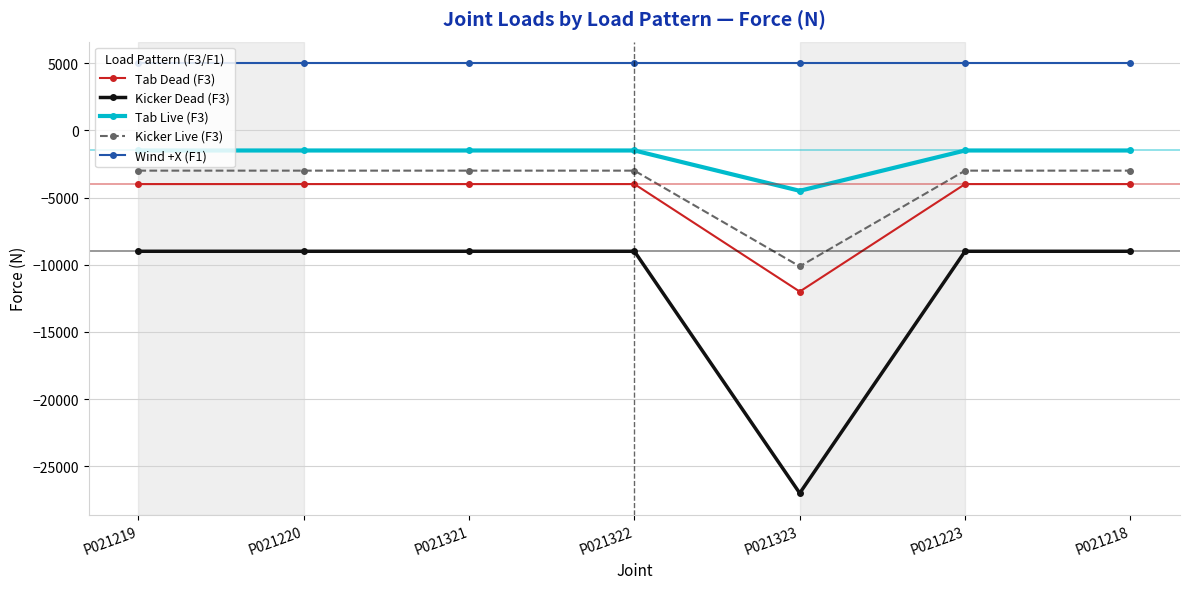

True or false: Tab Dead (F3) and Kicker Live (F3) intersect in this chart.

False